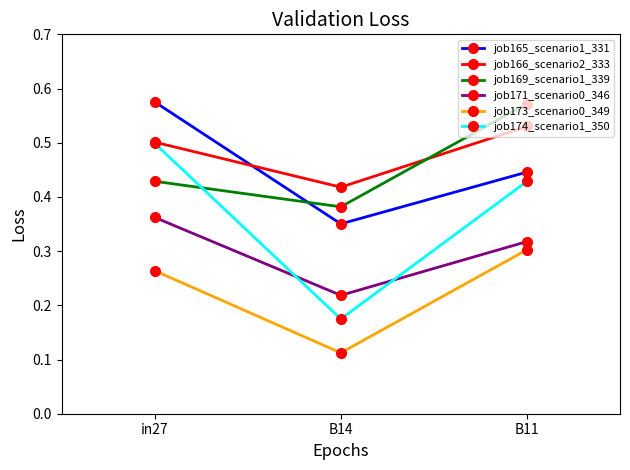

Where is job166_scenario2_333 nearest to the value 0?

B14